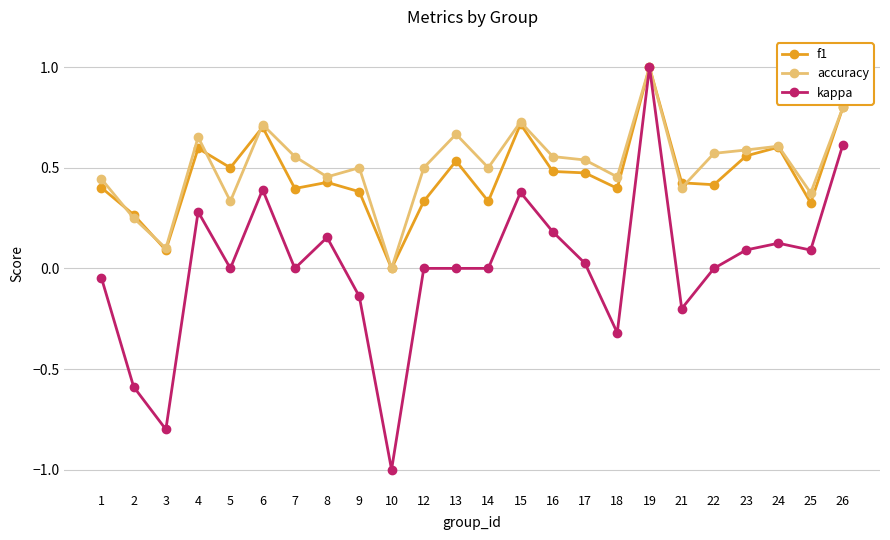

What is the difference between the kappa values at 9 and 10?

0.9